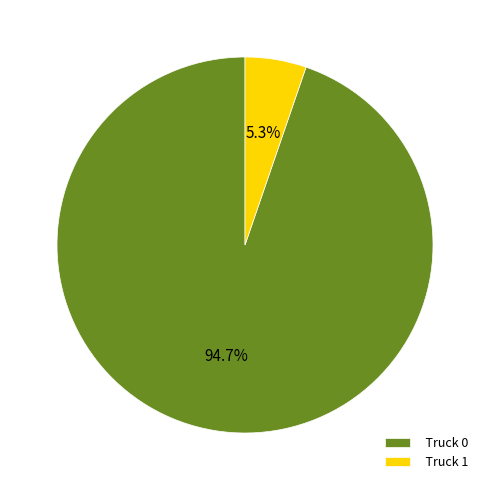

Combined, what portion of the pie is Truck 1 and Truck 0?

100.0%